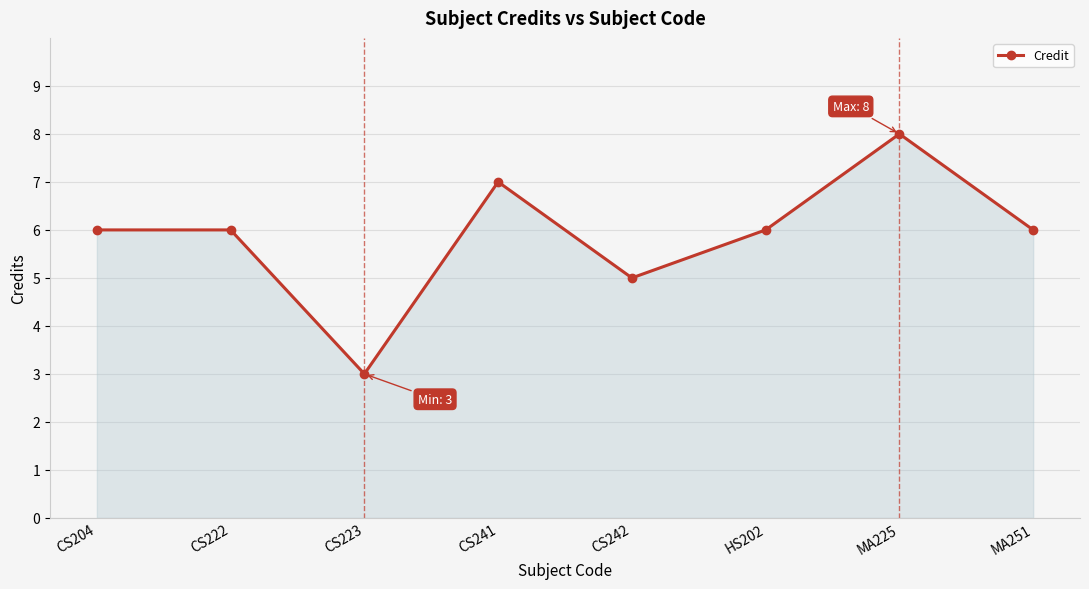

True or false: the data shows 6 at MA251.

True